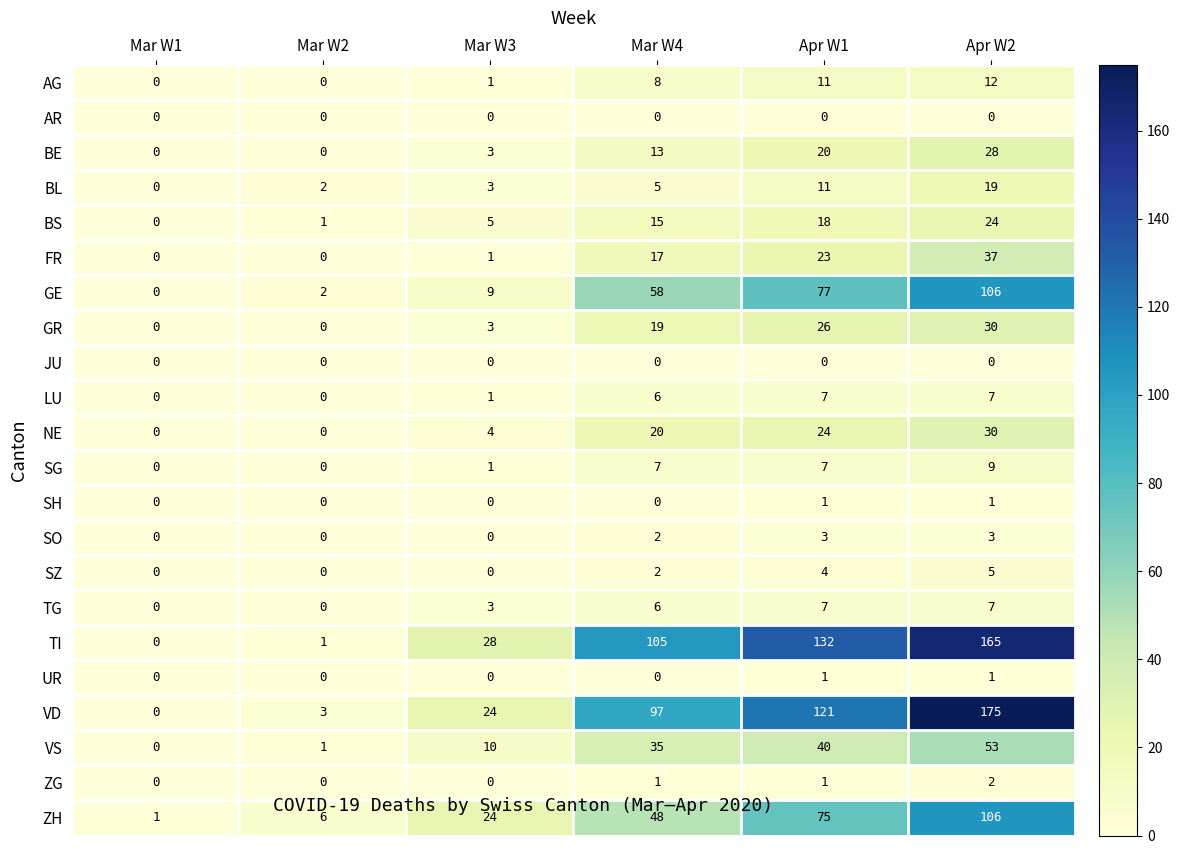

What is the maximum value shown in the chart?

175